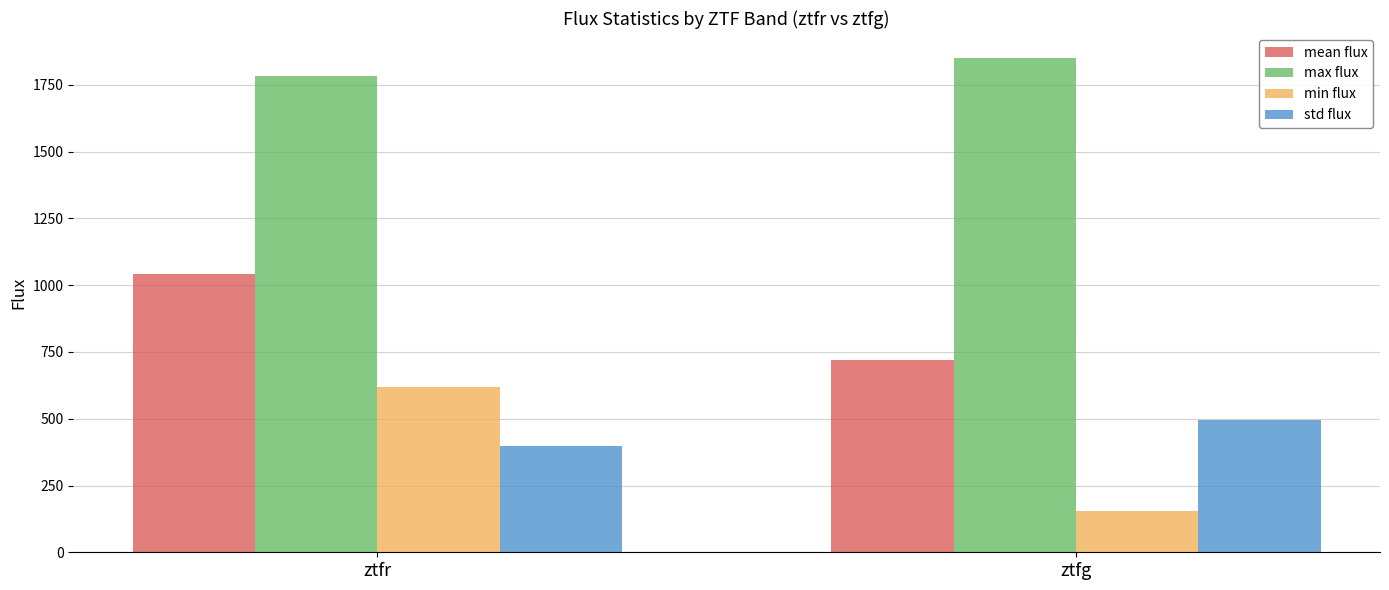

What is the sum of all min flux values?

776.7